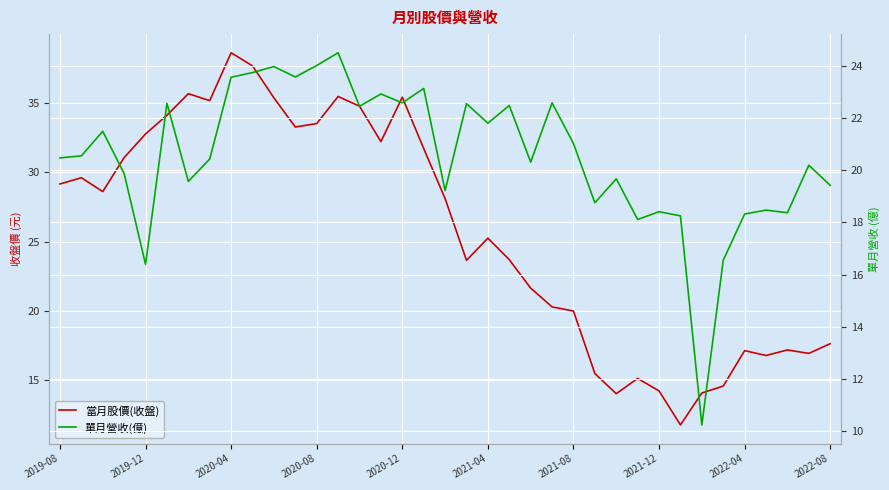

What is the approximate value of 單月營收(億) at 10?

24.0